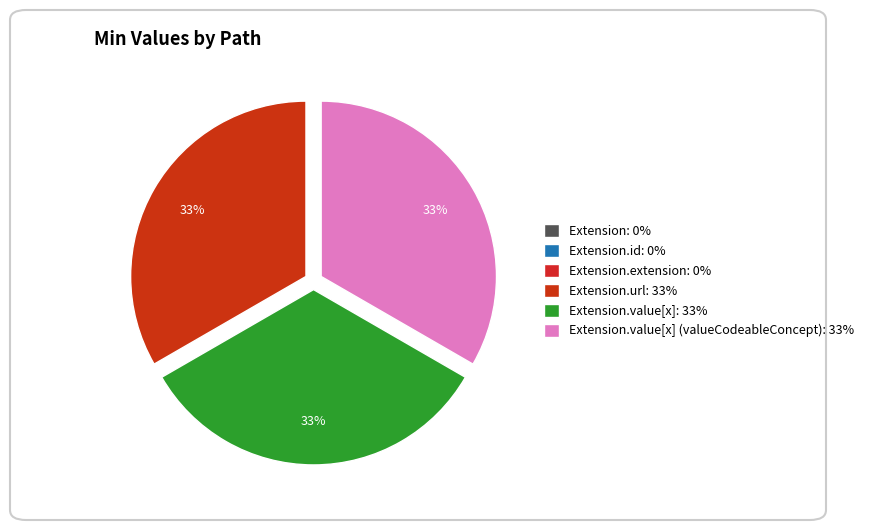

Which category has the biggest portion of the pie?

Extension.url